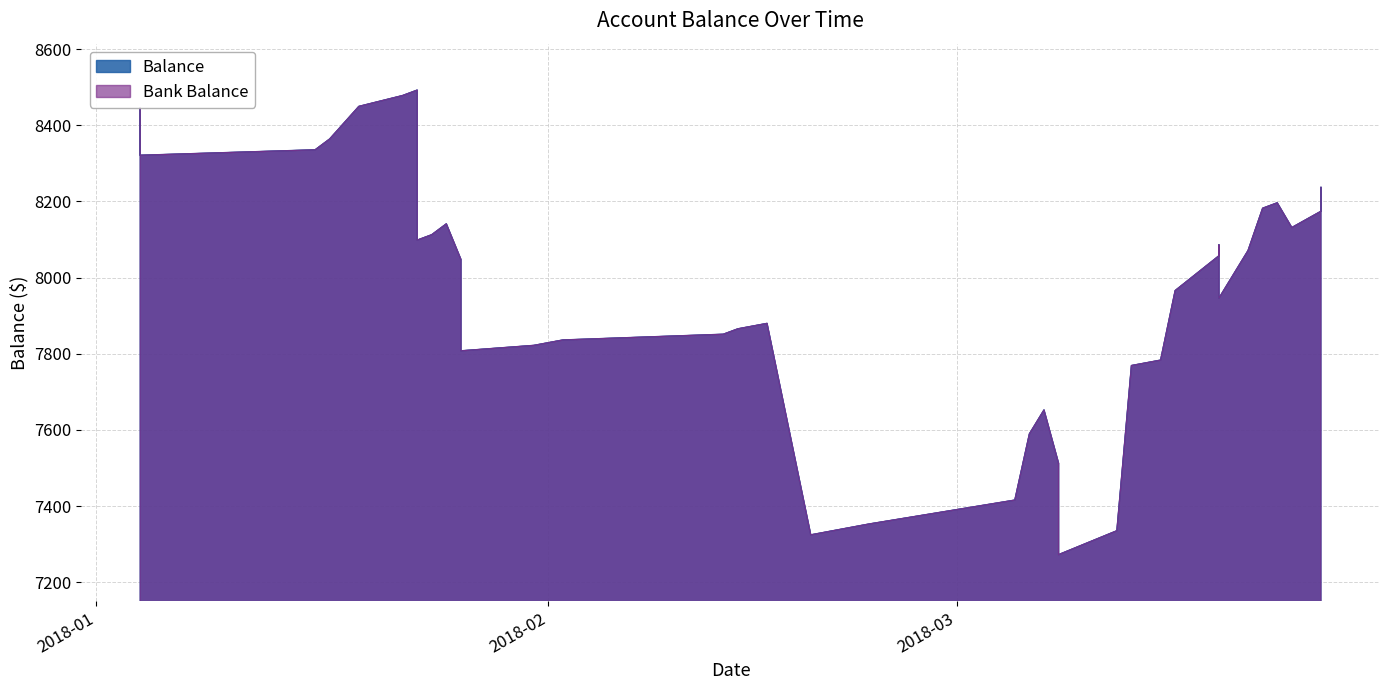

Reading right to left, what are all the values shown in this chart?

Balance: 8237.1	8174.3	8131.5	8196.5	8182.3	8071.2	7945.9	8085.9	8057.4	7966.0	7783.4	7769.1	7335.2	7272.4	7412.4	7512.4	7652.4	7589.6	7415.7	7352.9	7338.6	7324.4	7879.8	7865.5	7851.3	7836.3	7822.0	7807.8	8047.9	8141.2	8112.7	8098.5	8492.5	8478.3	8449.8	8407.0	8364.2	8335.7	8321.4	8446.4
Bank Balance: 8237.1	8174.3	8131.5	8196.5	8182.3	8071.2	7945.9	8085.9	8057.4	7966.0	7783.4	7769.1	7335.2	7272.4	7412.4	7512.4	7652.4	7589.6	7415.7	7352.9	7338.6	7324.4	7879.8	7865.5	7851.3	7836.3	7822.0	7807.8	8047.9	8141.2	8112.7	8098.5	8492.5	8478.3	8449.8	8407.0	8364.2	8335.7	8321.4	8446.4